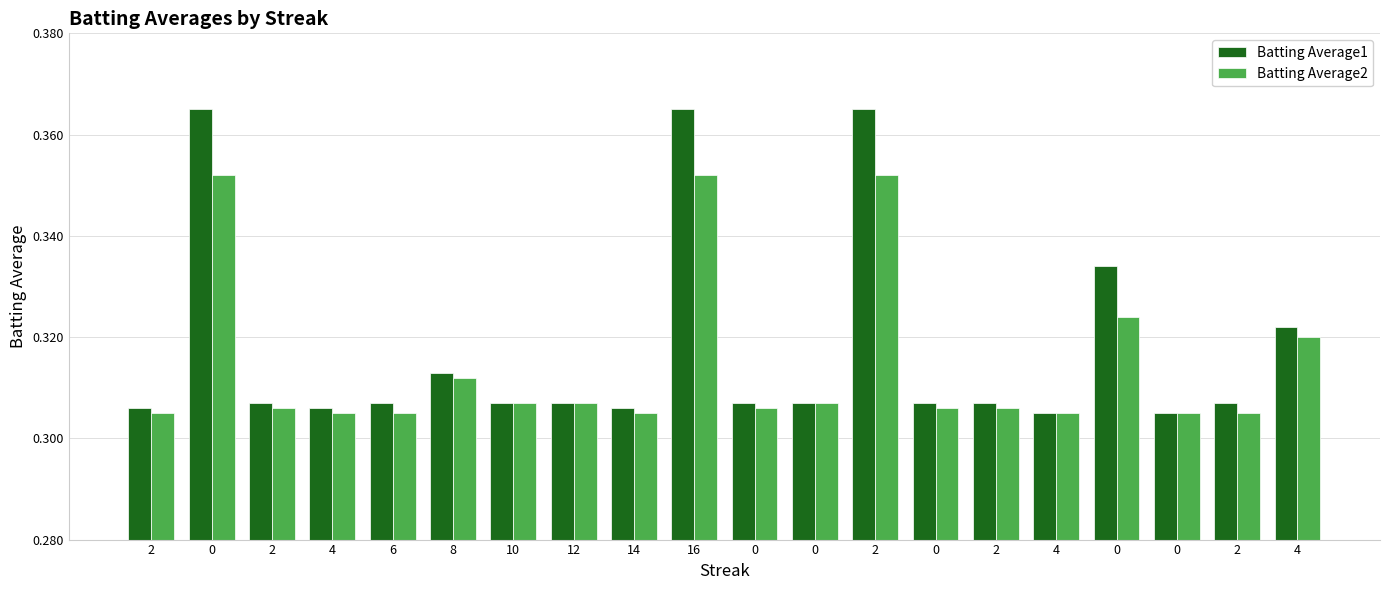

What is the difference between the maximum and minimum values in the Batting Average1 series?

0.1